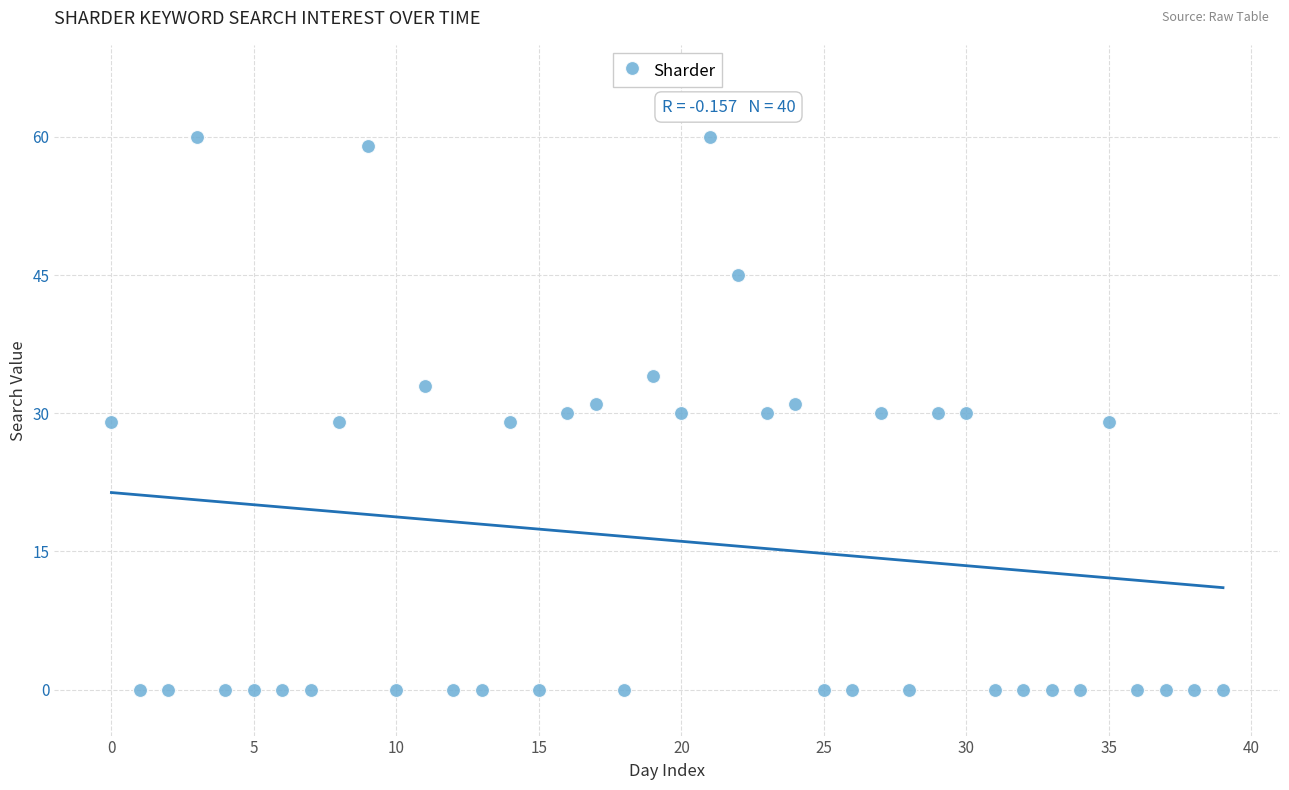

What is the range of Y values (max minus min)?

60